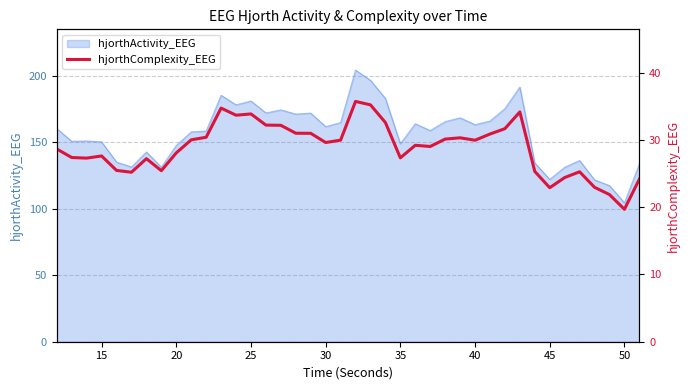

At which label does hjorthActivity_EEG reach its minimum?

50